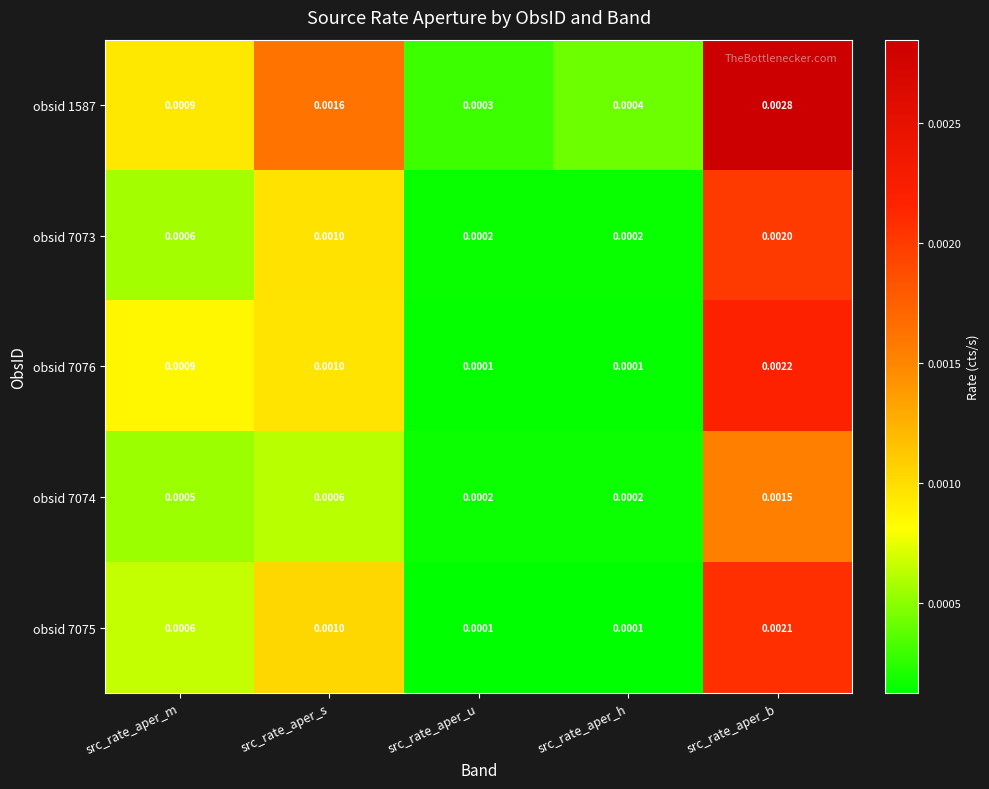

Which category has the highest value in the obsid 7076 series?

src_rate_aper_b